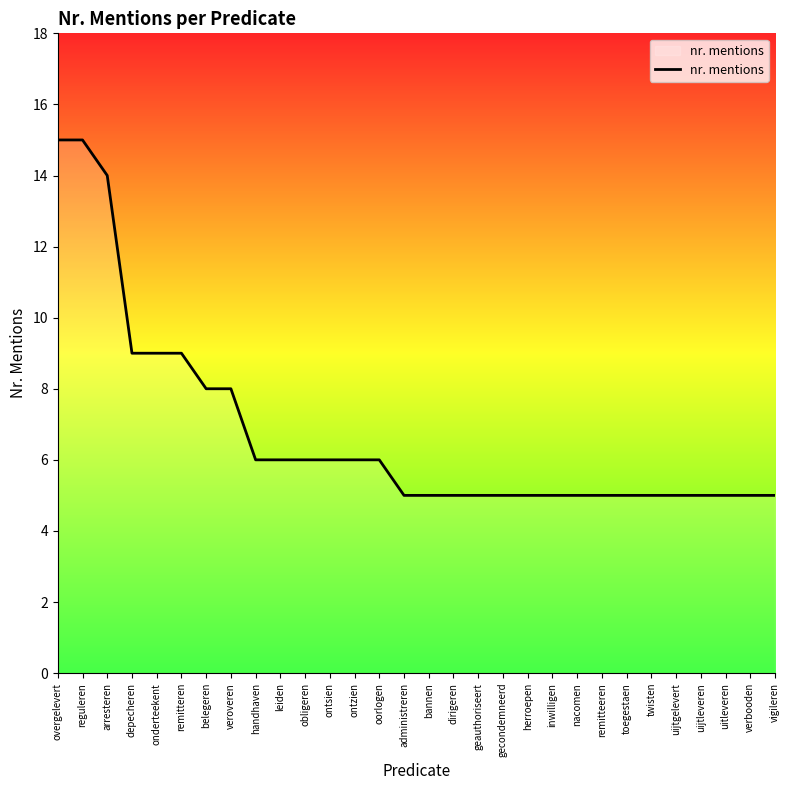

How many distinct data groups are displayed?

1